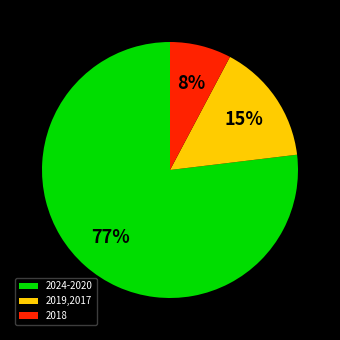

Do 2024-2020 and 2018 together represent more than half of the pie?

Yes